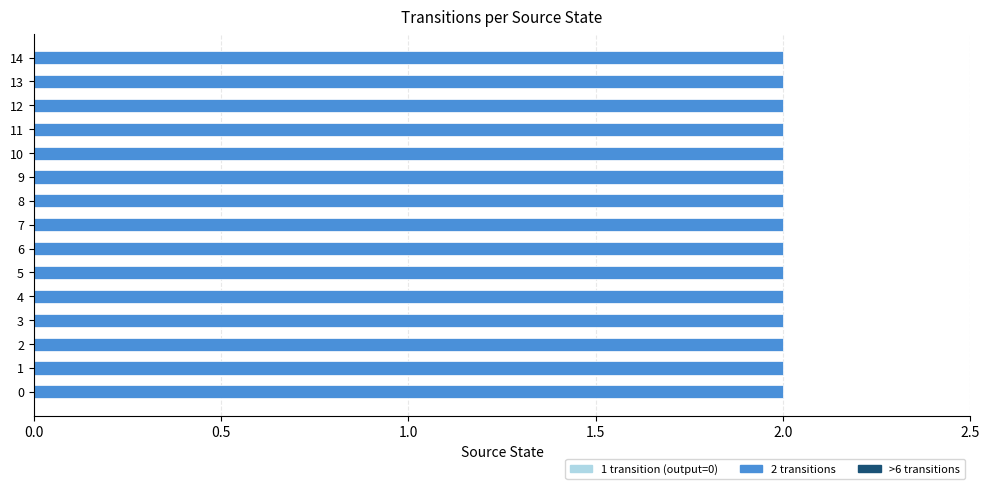

What is the highest value of the output_1_count series?

2